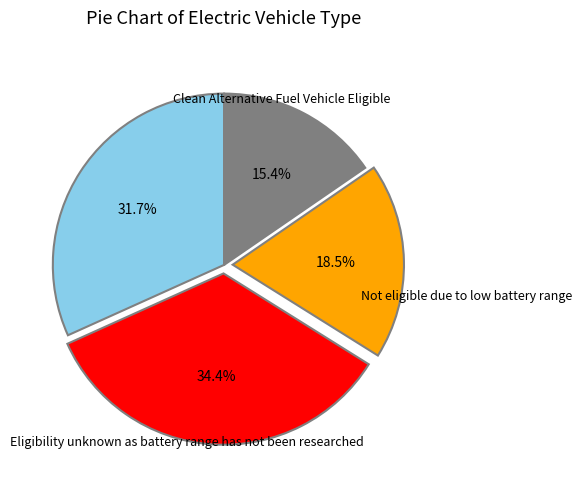

Is there any slice that represents more than half of the pie?

No